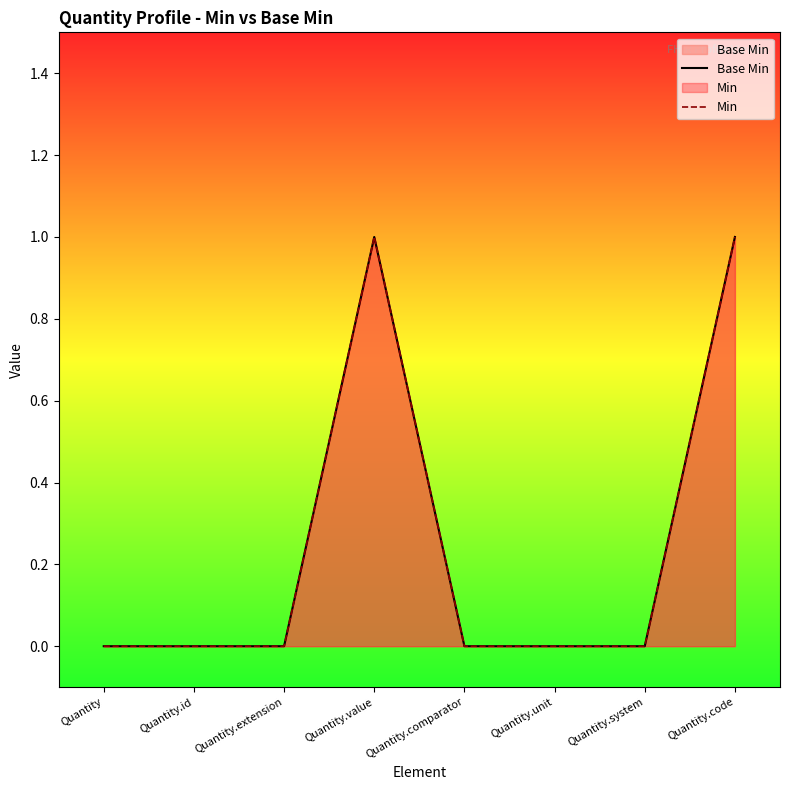

What is the label of the 8th point from the right?

Quantity